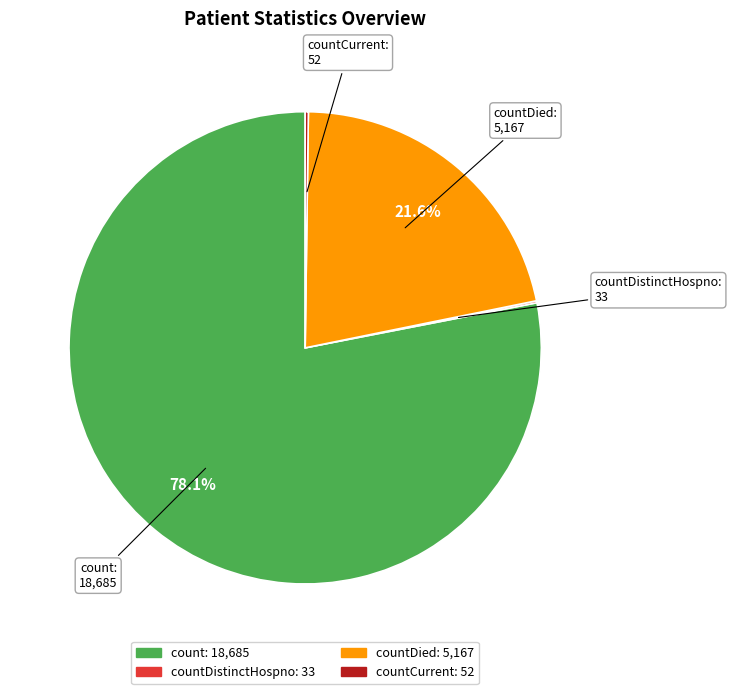

Is there a majority slice in this chart?

Yes